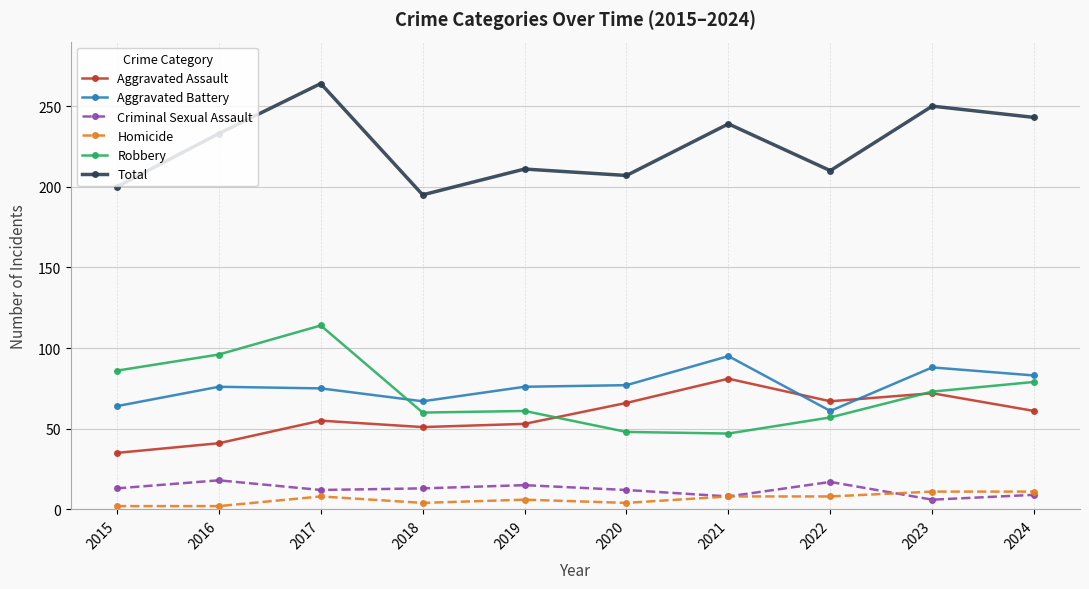

What is the total value across all series at 2023?

500